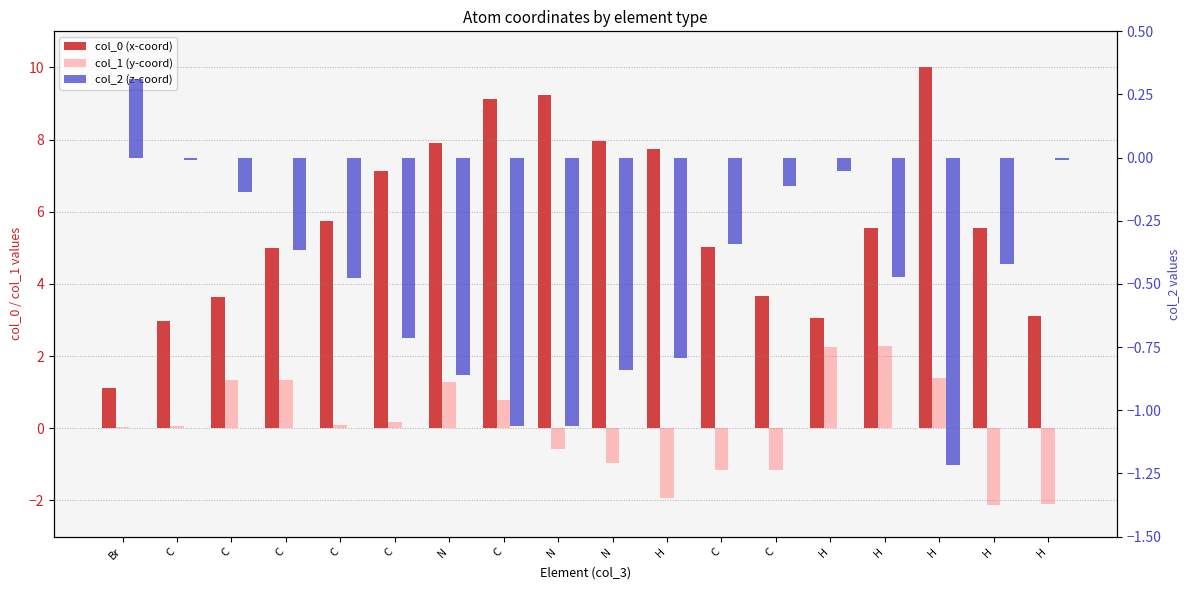

How many data points does each series have?

18